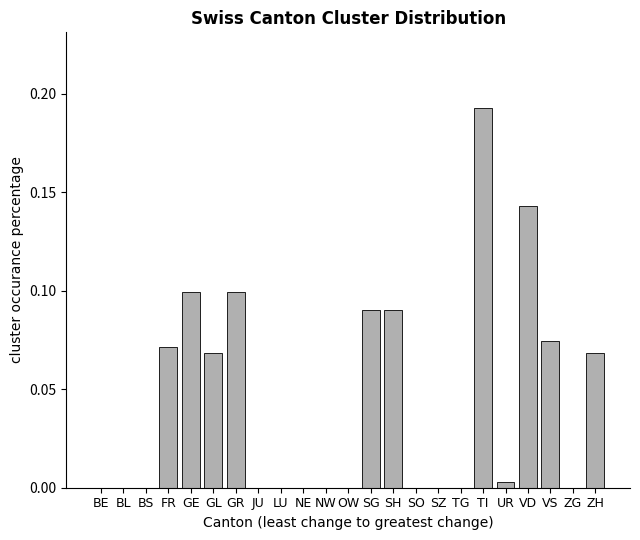

The value at LU is -0.1. True or false?

False